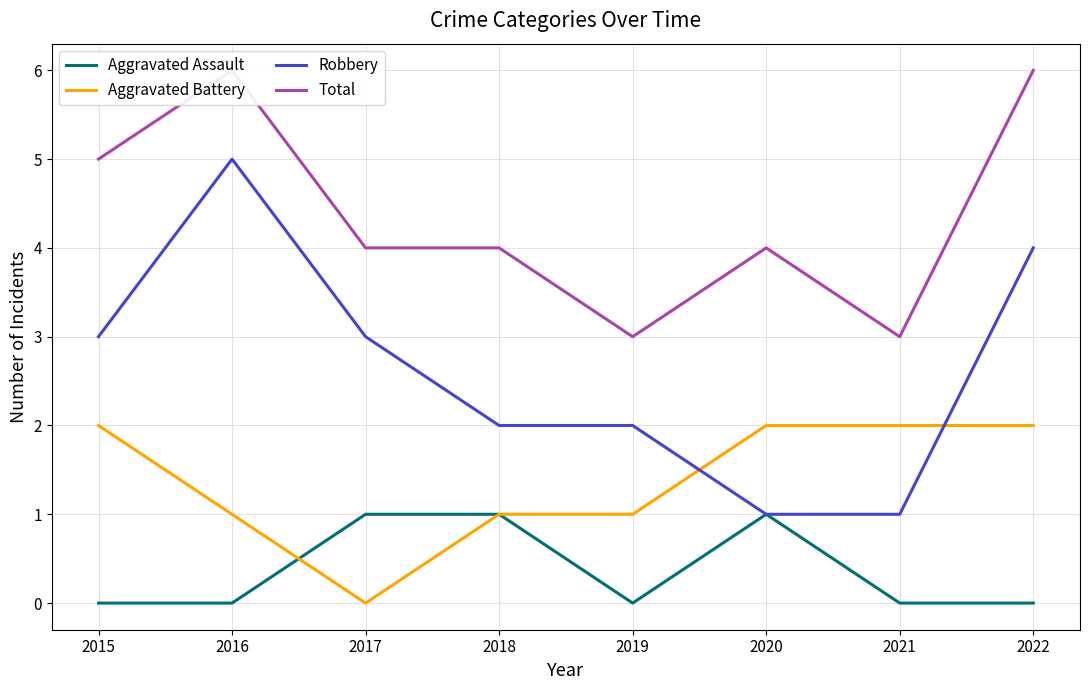

What is the approximate value of Total at 2017?

4